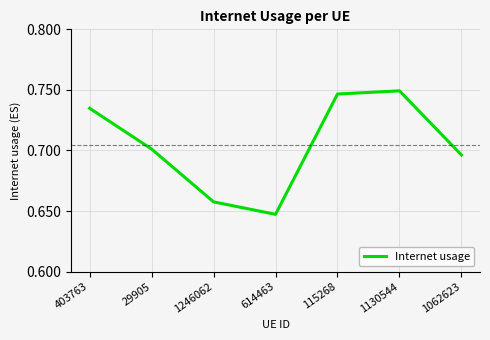

At which category does the chart reach its minimum across all series?

614463